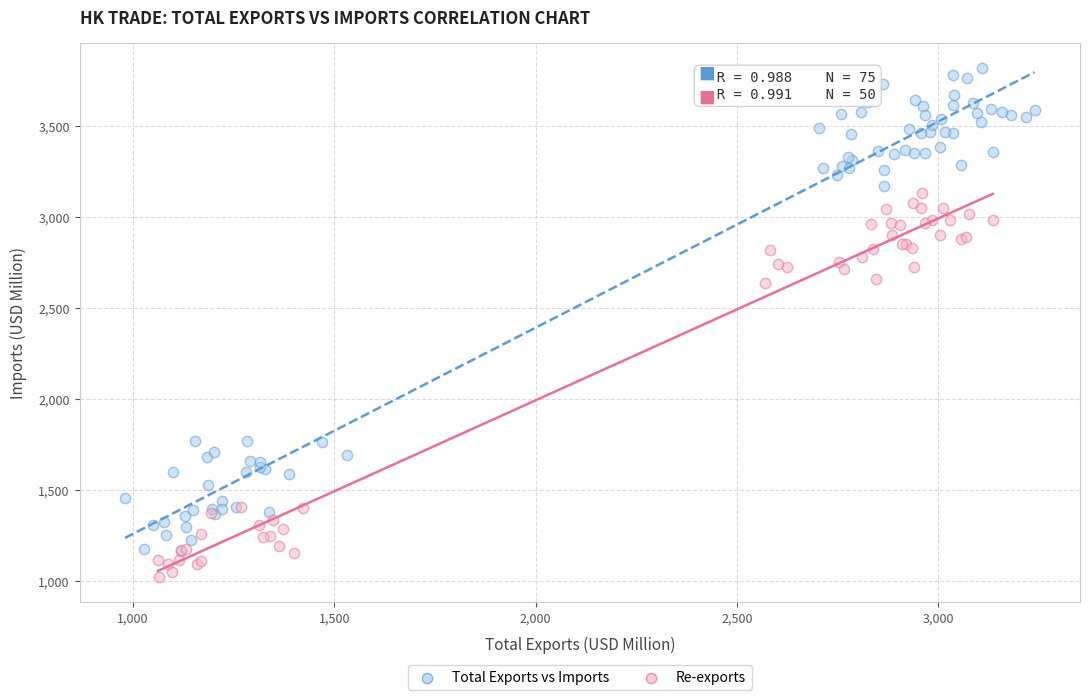

Which series reaches the maximum Y coordinate?

Total Exports vs Imports